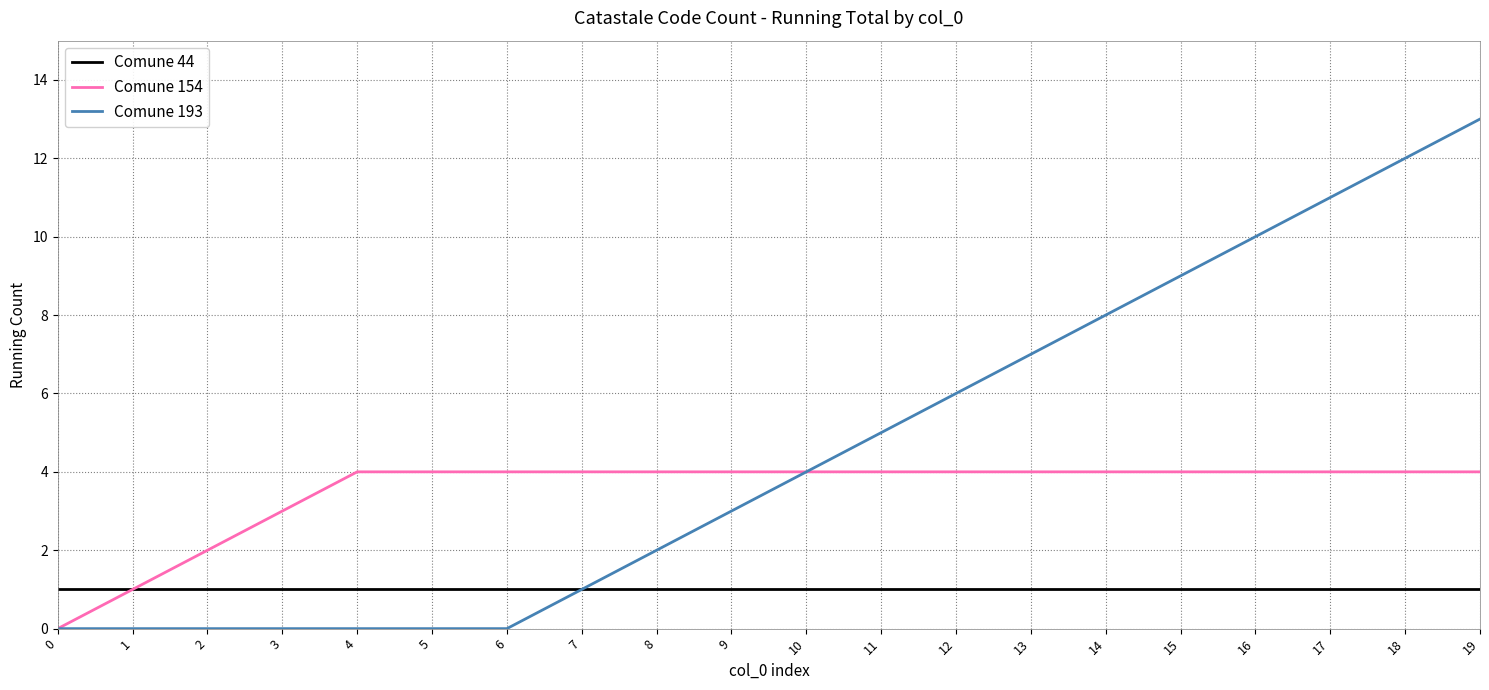

What is the sum of all Comune 193 values?

91